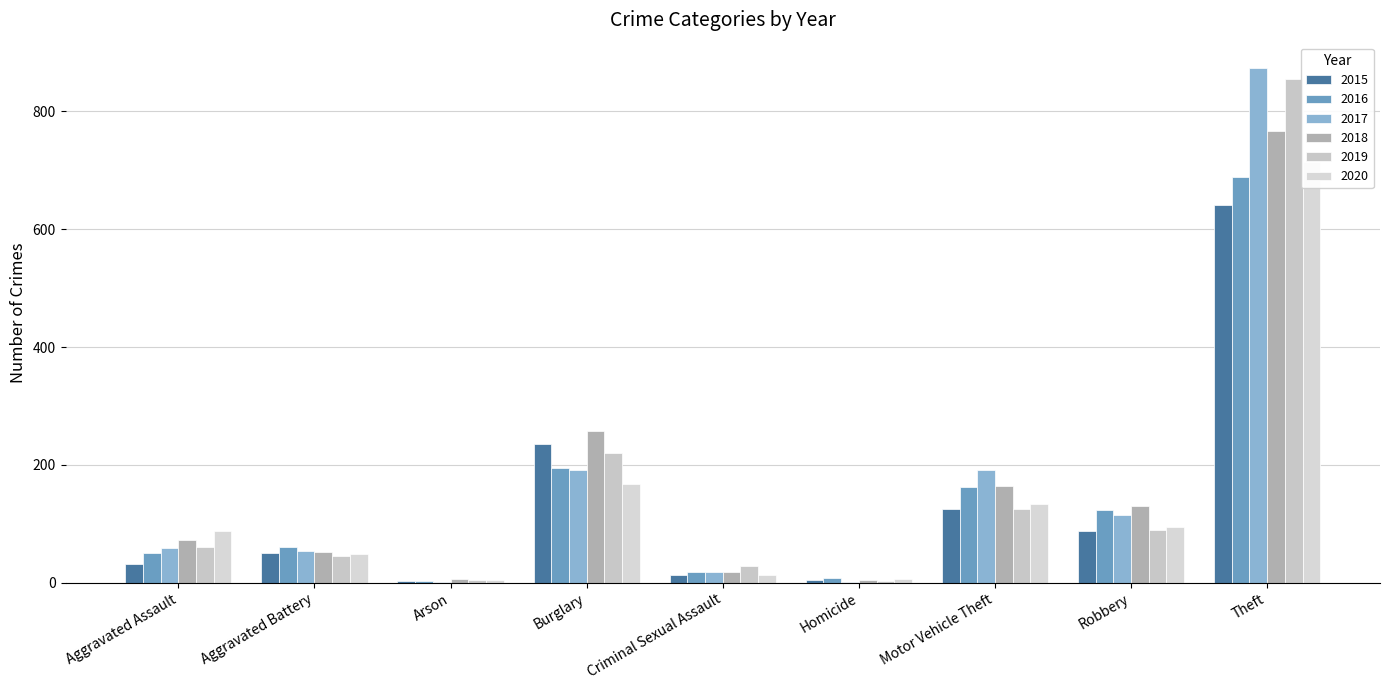

What is the difference between the highest and lowest values at Homicide?

6